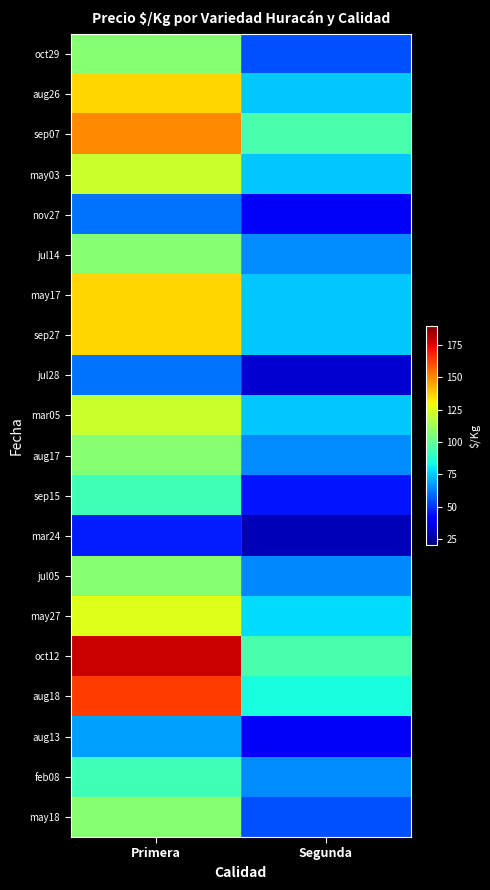

List the series in order of their peak value, lowest first.

mar24, nov27, jul28, aug13, sep15, feb08, oct29, jul14, aug17, jul05, may18, may03, mar05, may27, aug26, may17, sep27, sep07, aug18, oct12